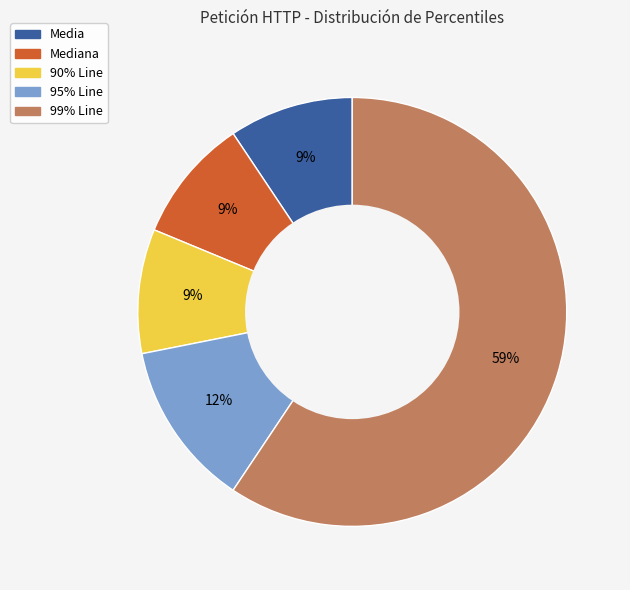

To the nearest percent, what is the average slice percentage?

20%